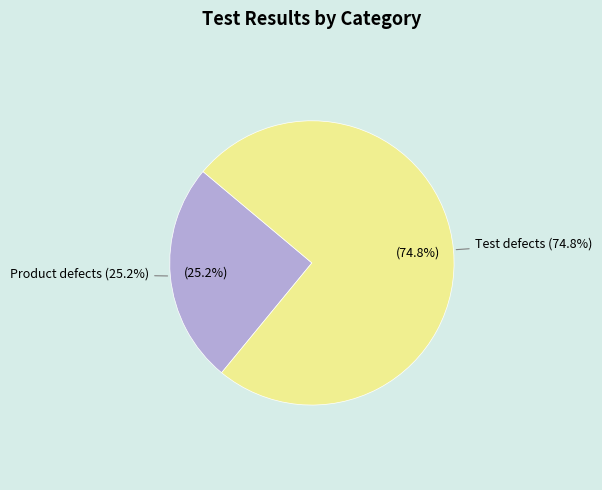

Combined, what portion of the pie is Product defects (FAILED) and Test defects (BROKEN)?

100.0%